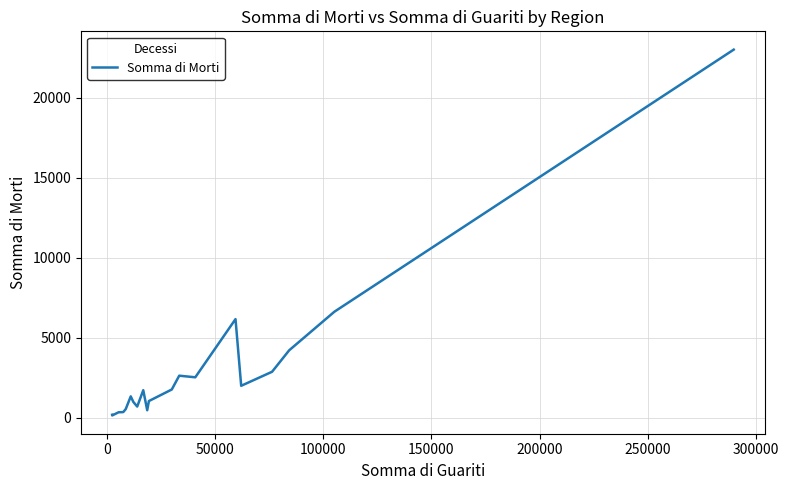

What is the difference between the maximum and minimum values?

22889